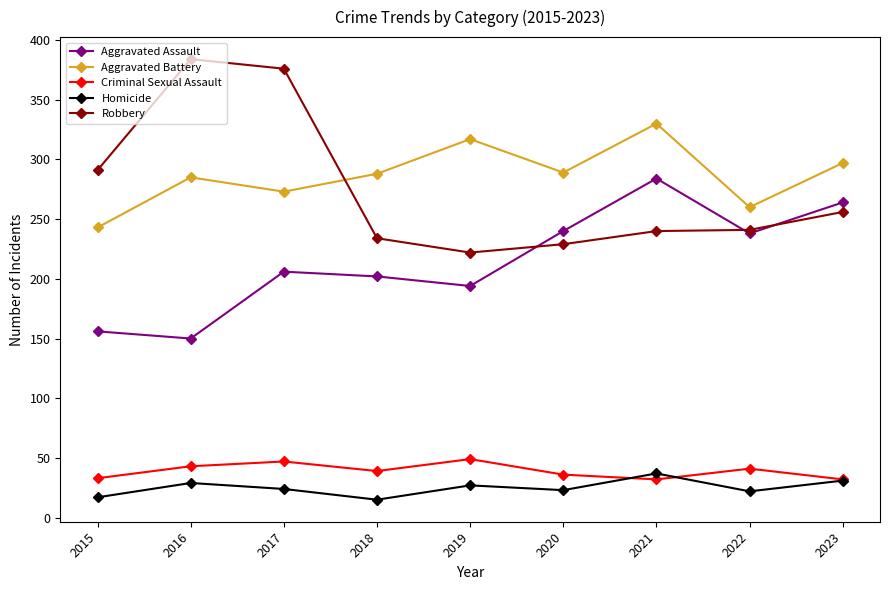

True or false: Aggravated Assault and Criminal Sexual Assault intersect in this chart.

False